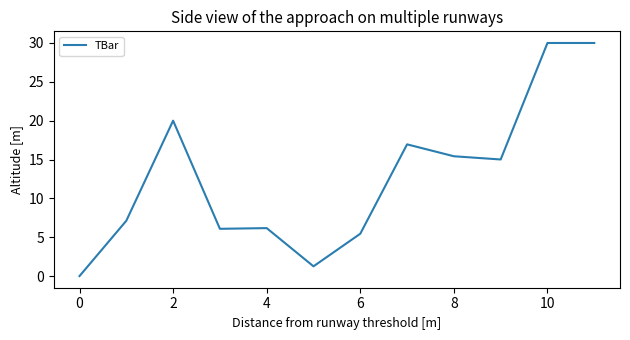

What is the greatest value displayed?

30.0